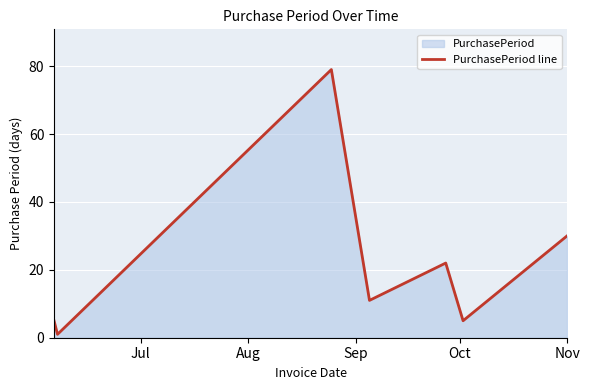

Reading right to left, extract all data points from this chart.

30	5	22	11	79	1	5